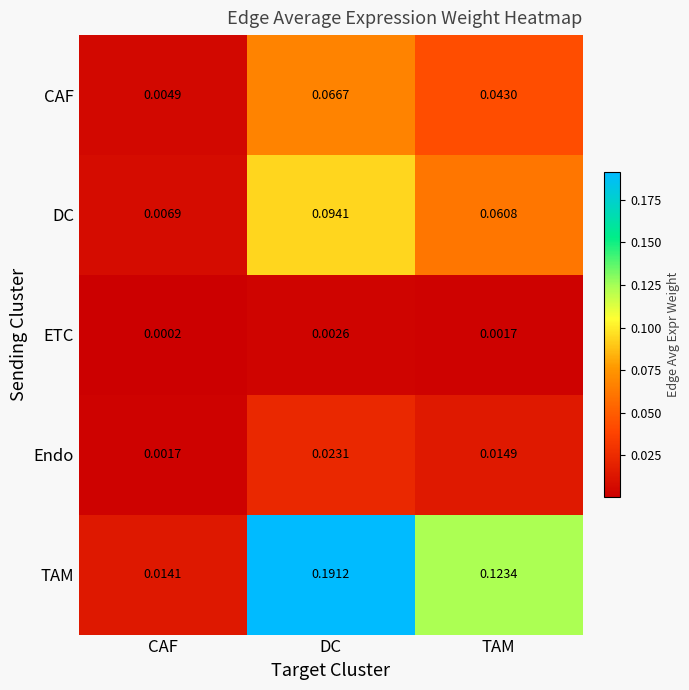

Rank the series by their maximum value, from highest to lowest.

TAM, DC, CAF, Endo, ETC